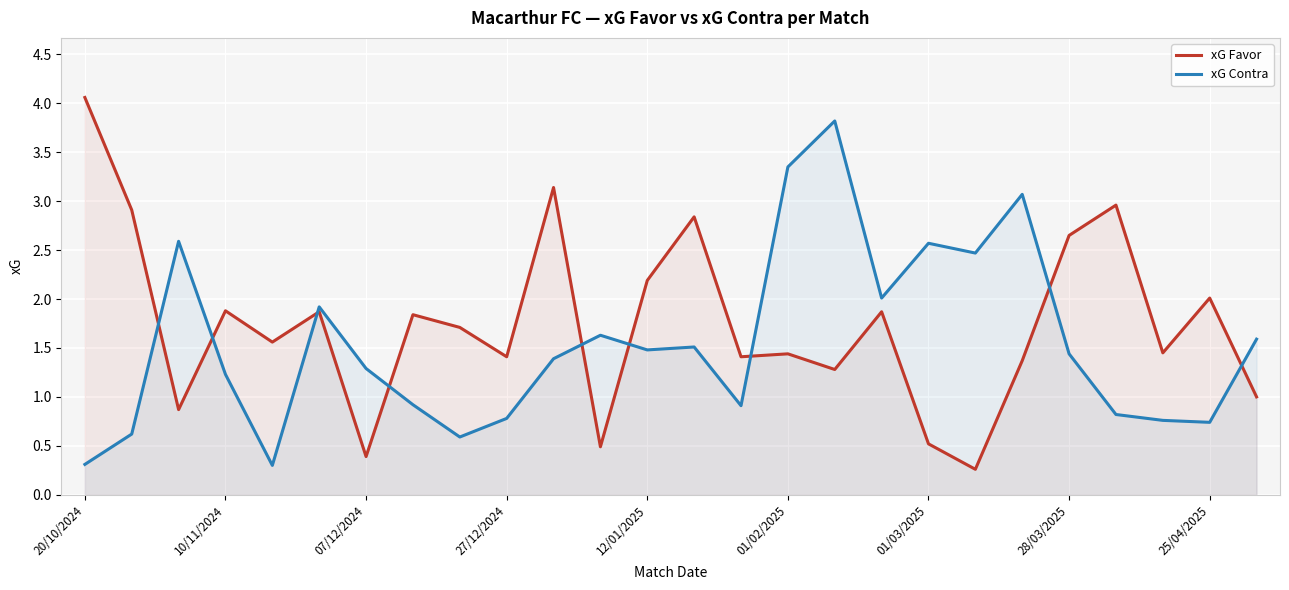

True or false: xG Contra has a value of 4.1 at 20.

False